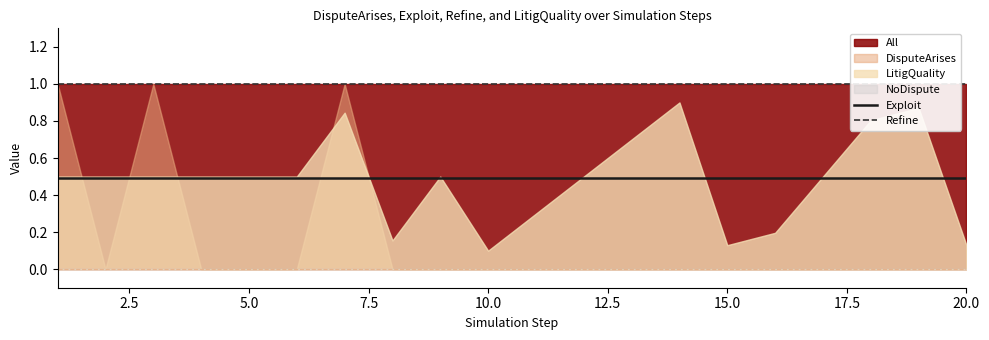

At how many categories does at least one series exceed 0?

20